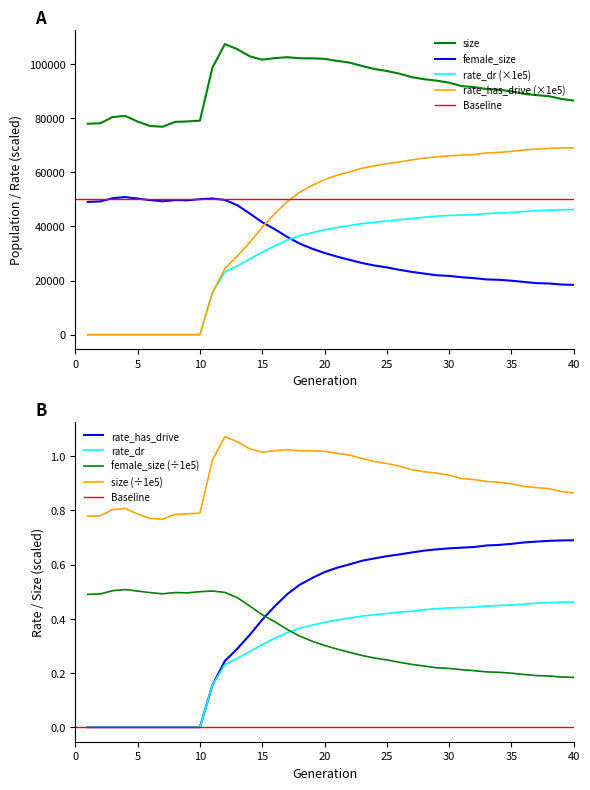

Read the size value at 26.

96365.0